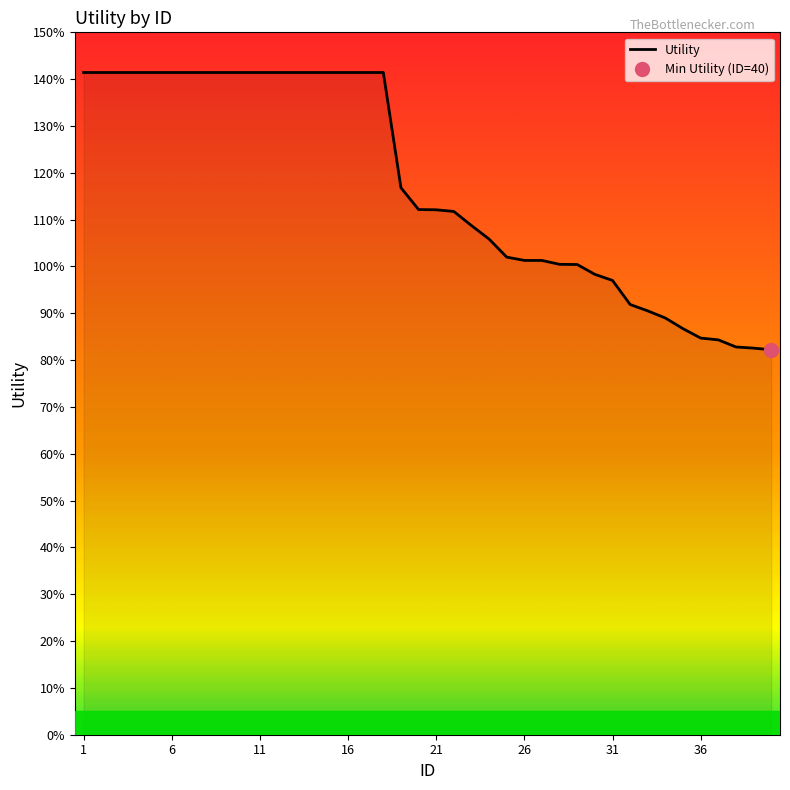

What is the difference between the maximum and minimum values?

0.6